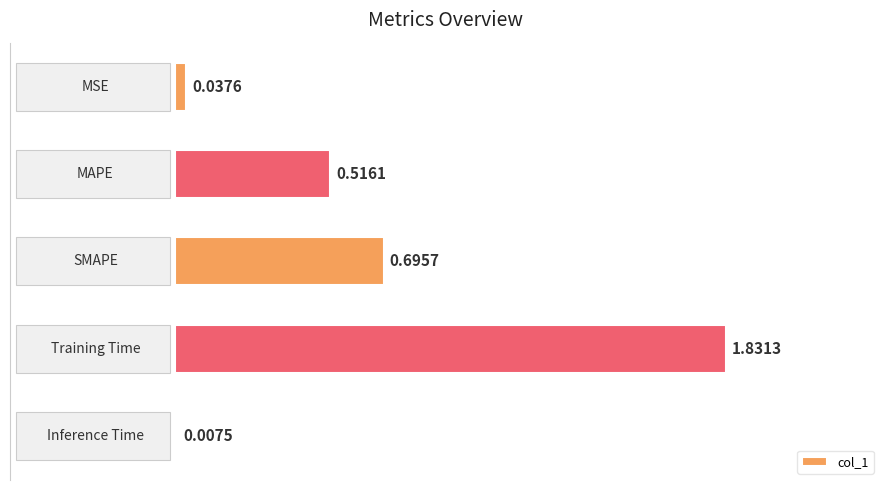

What is the sum of all values?

3.1